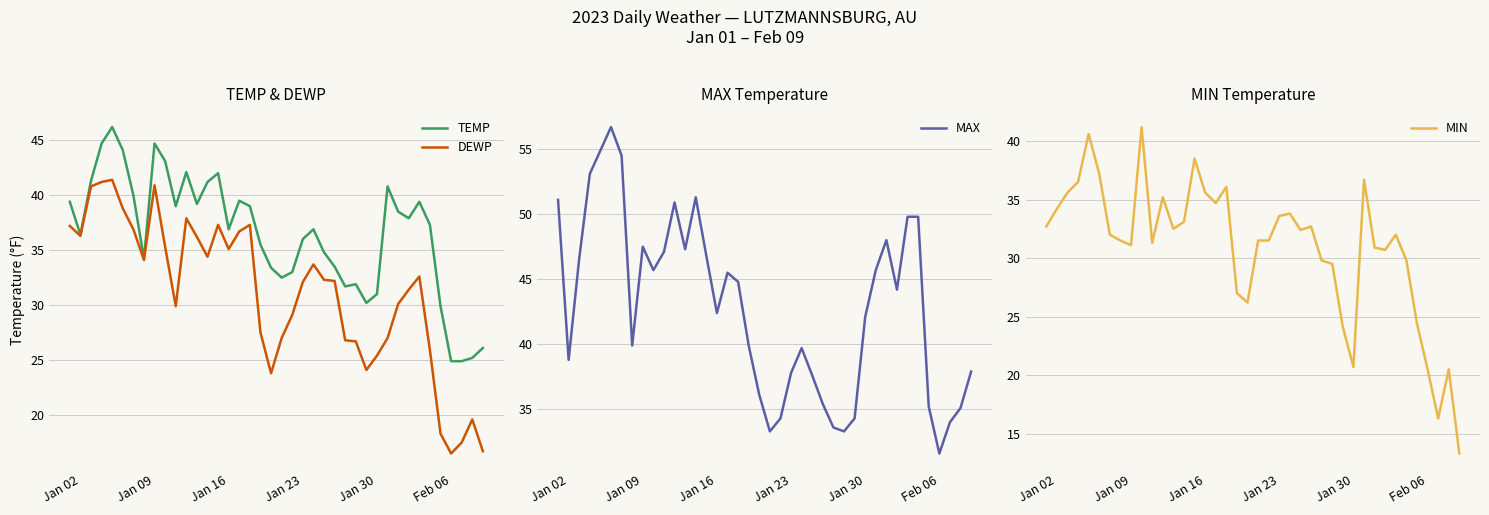

Does the chart have visible grid lines?

Yes